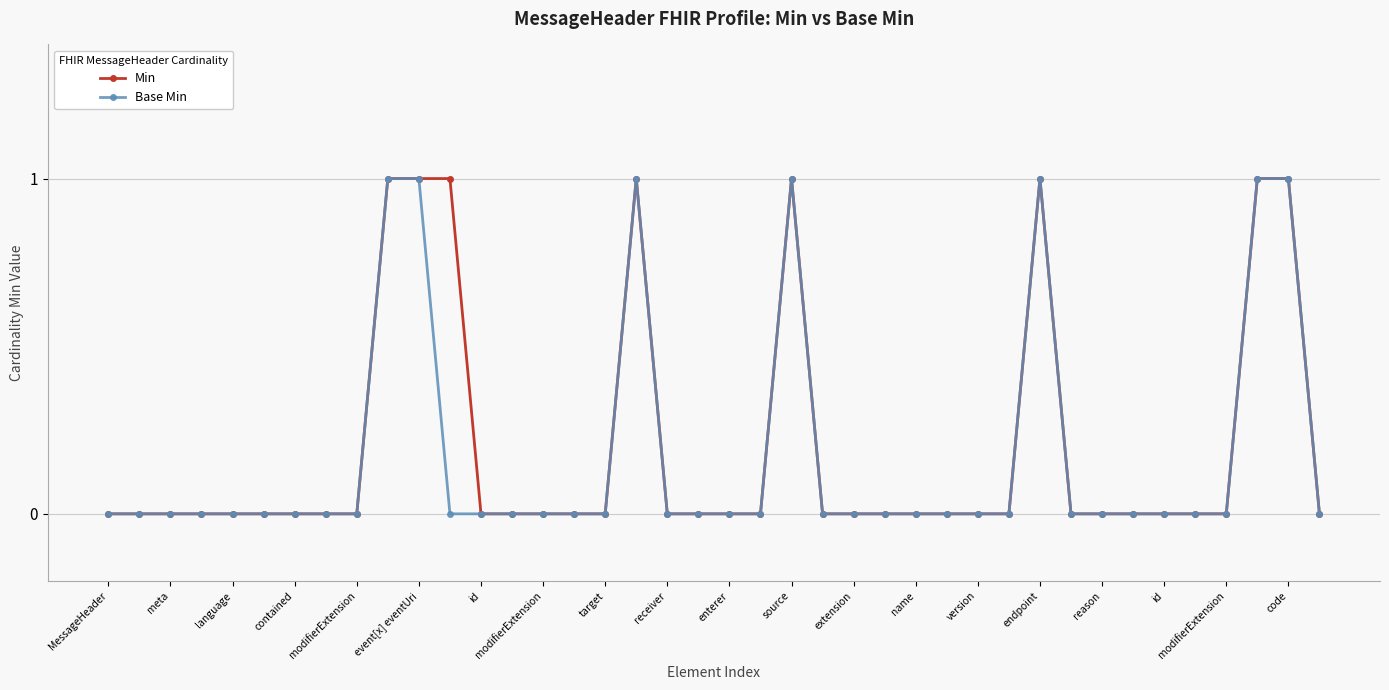

What is the sum of all Base Min values?

7